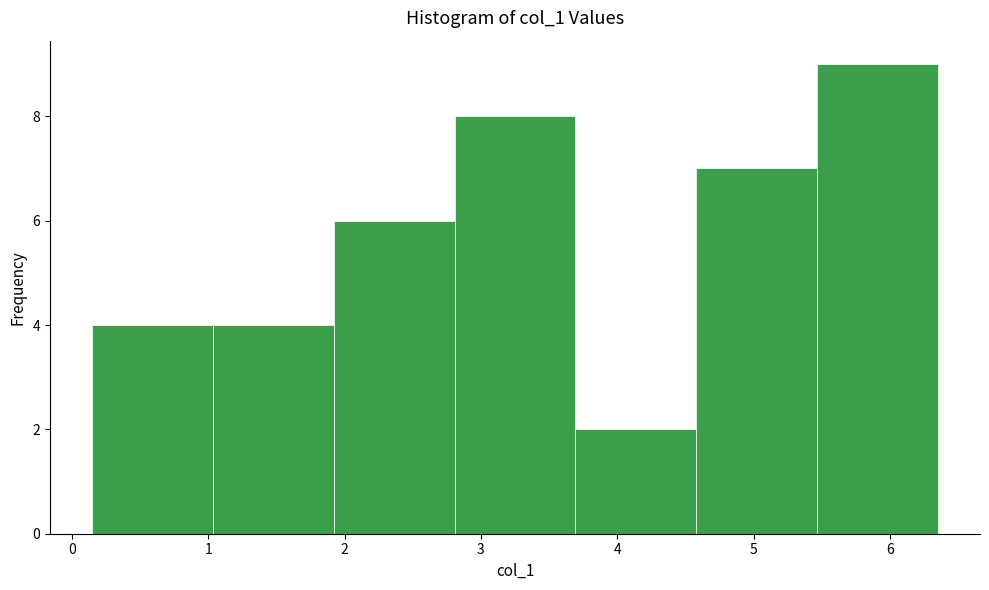

Over which range of the x-axis is the bar tallest?

5.5 to 6.4